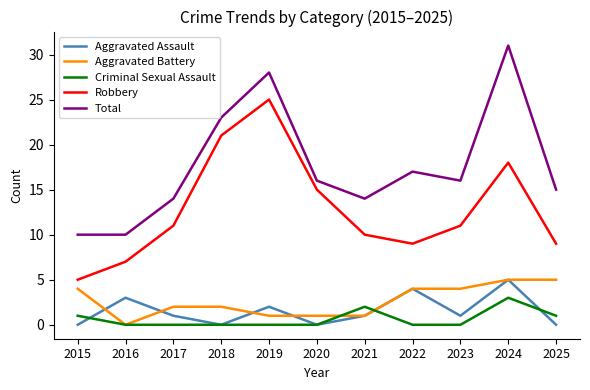

What is the sum of all Total values?

194